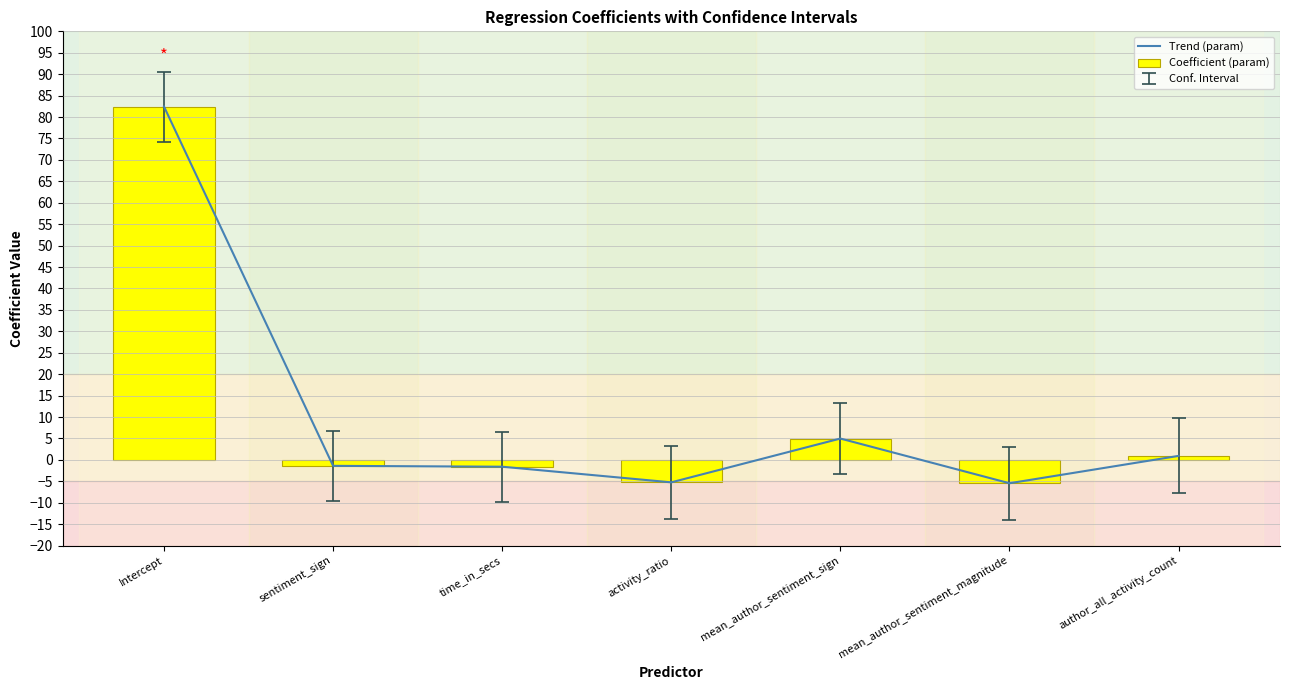

List the series in order of their peak value, lowest first.

Trend (param), Coefficient (param)